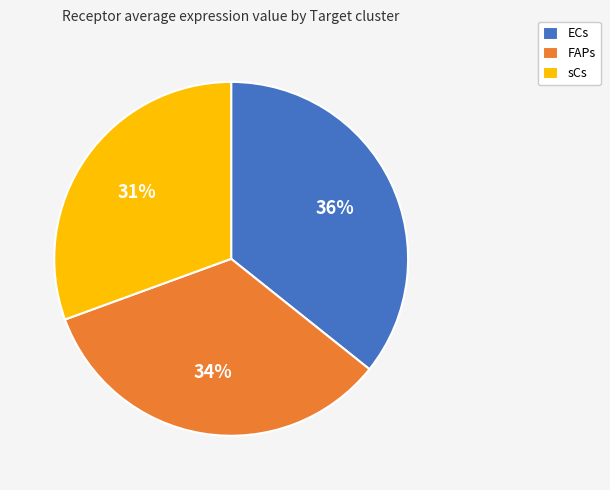

To the nearest percent, what is the difference between the largest and smallest slice percentages?

5%